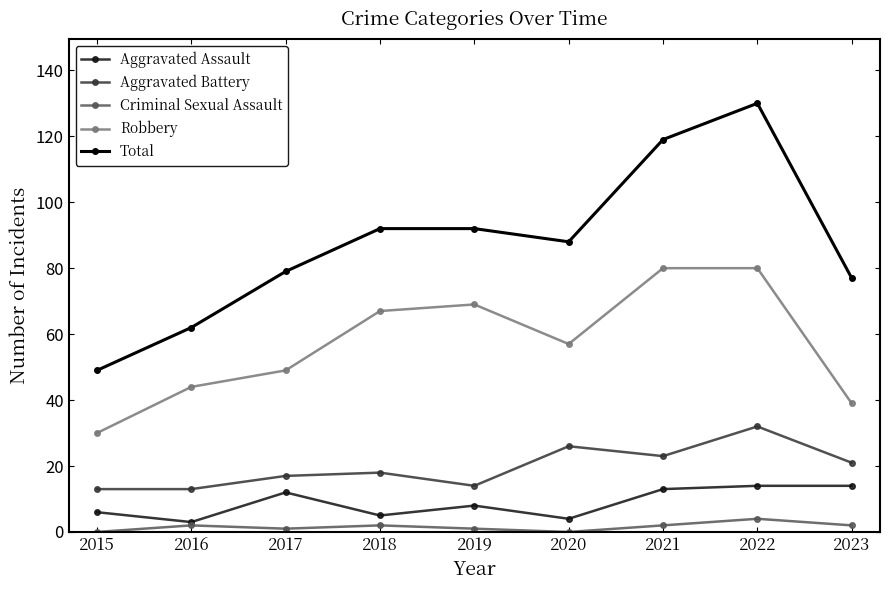

Is it true that Total equals 13 at 2016?

False